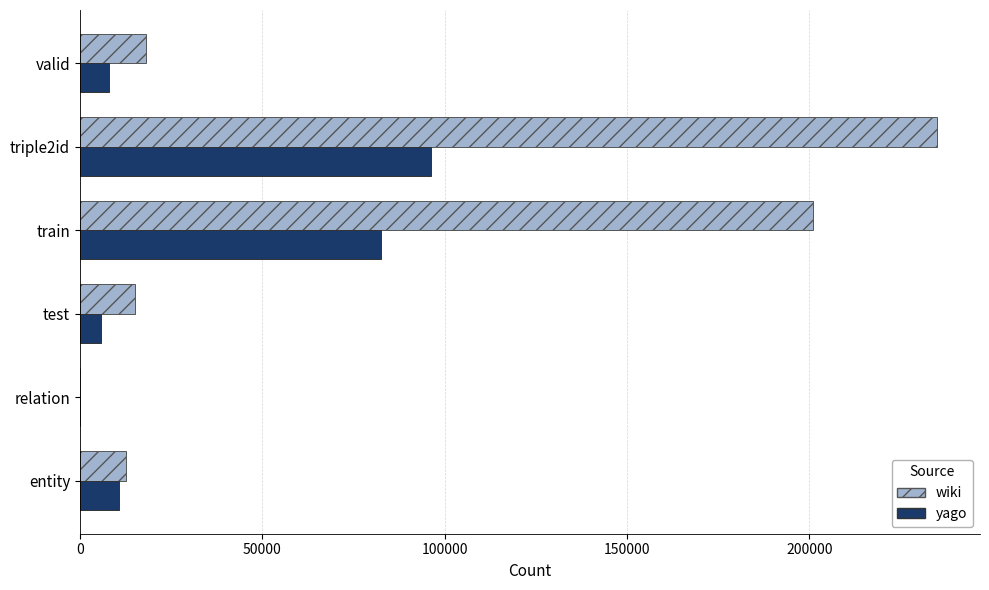

What is the sum of the yago values at test and valid?

13837